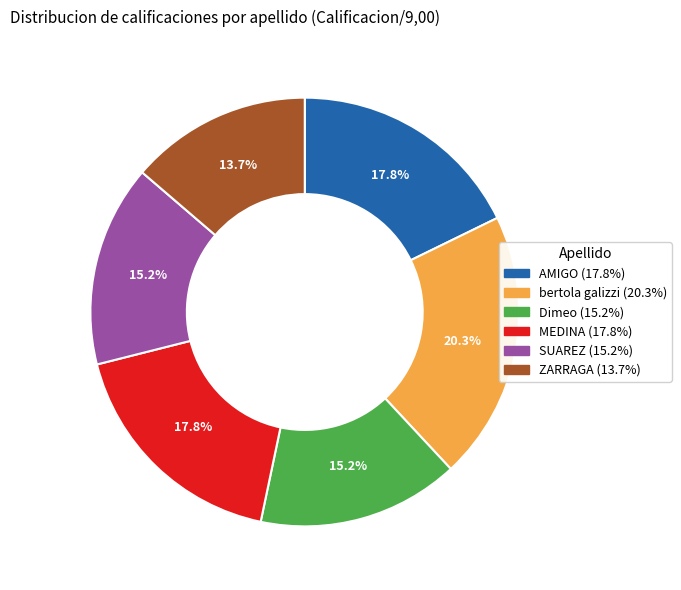

The bertola galizzi slice represents 20% of the pie. True or false?

True